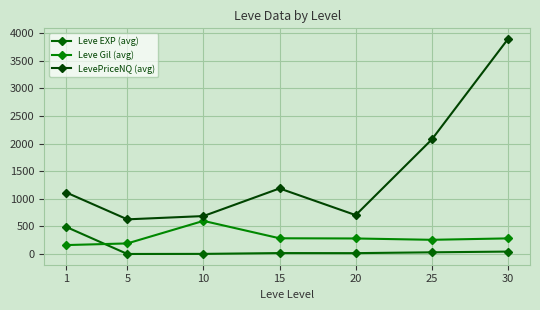

Between 15 and 25, which is larger?

25